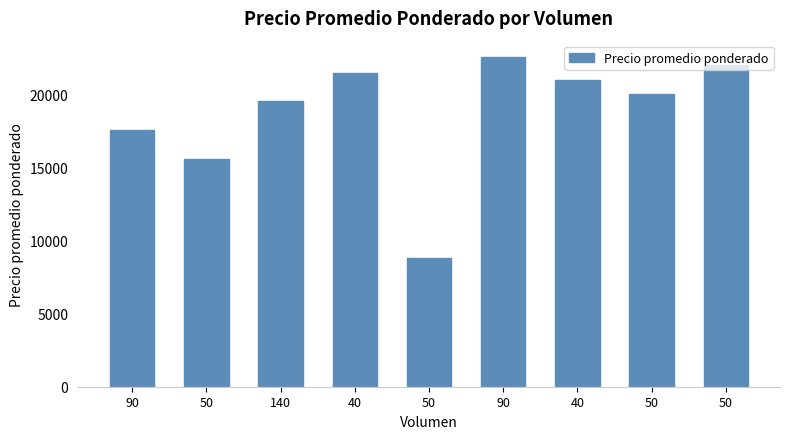

Rank the categories by value from highest to lowest.

90, 50, 40, 40, 50, 140, 90, 50, 50